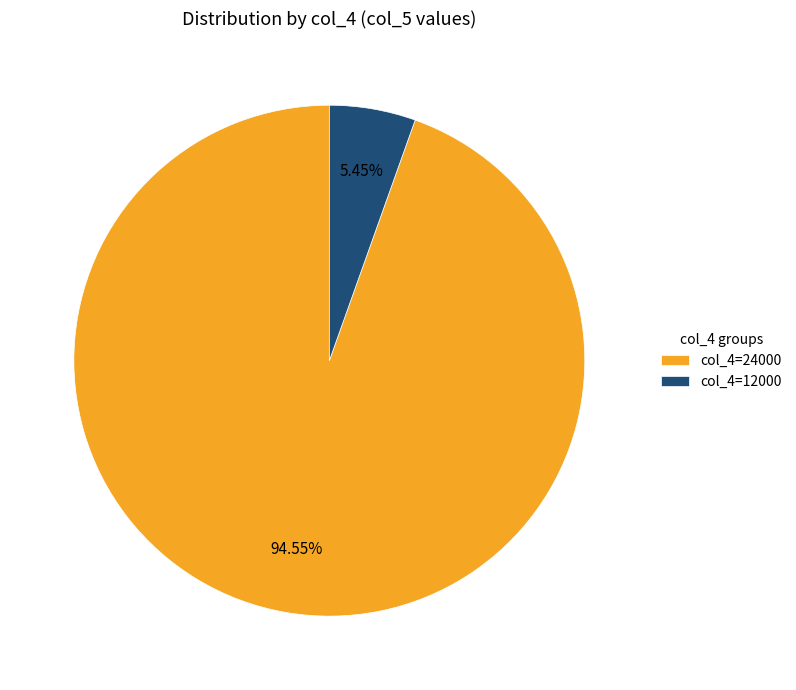

Count the number of slices in the pie.

2